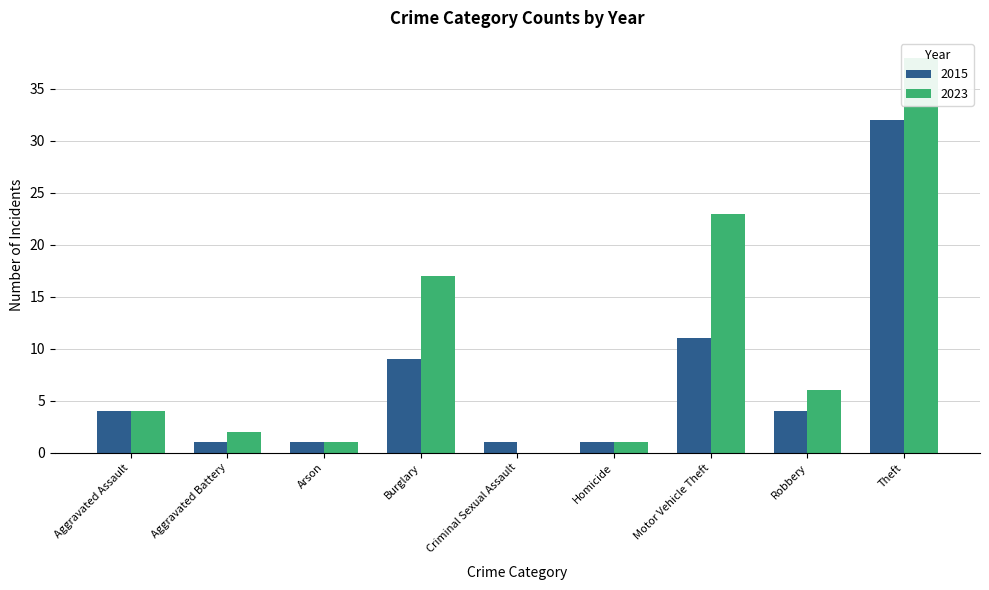

What is the sum of all 2023 values?

92